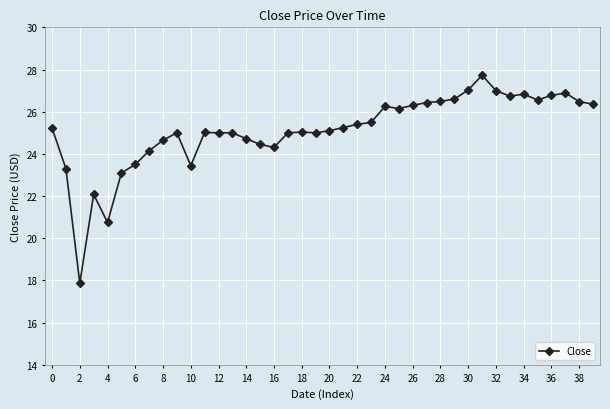

What is the smallest value displayed?

17.9